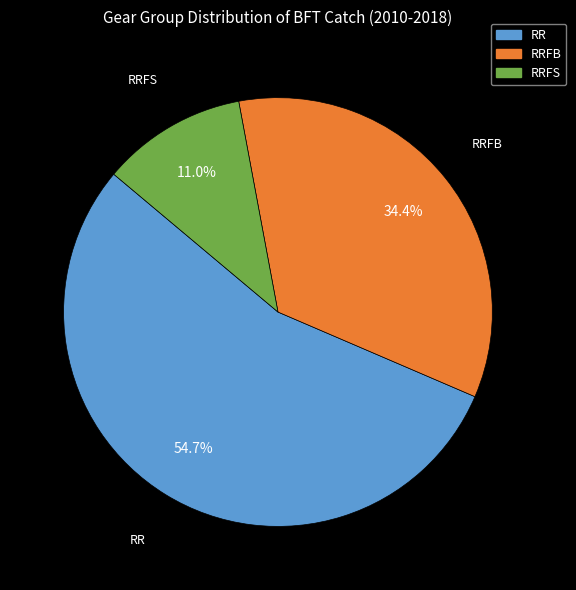

Is there any slice that represents more than half of the pie?

Yes